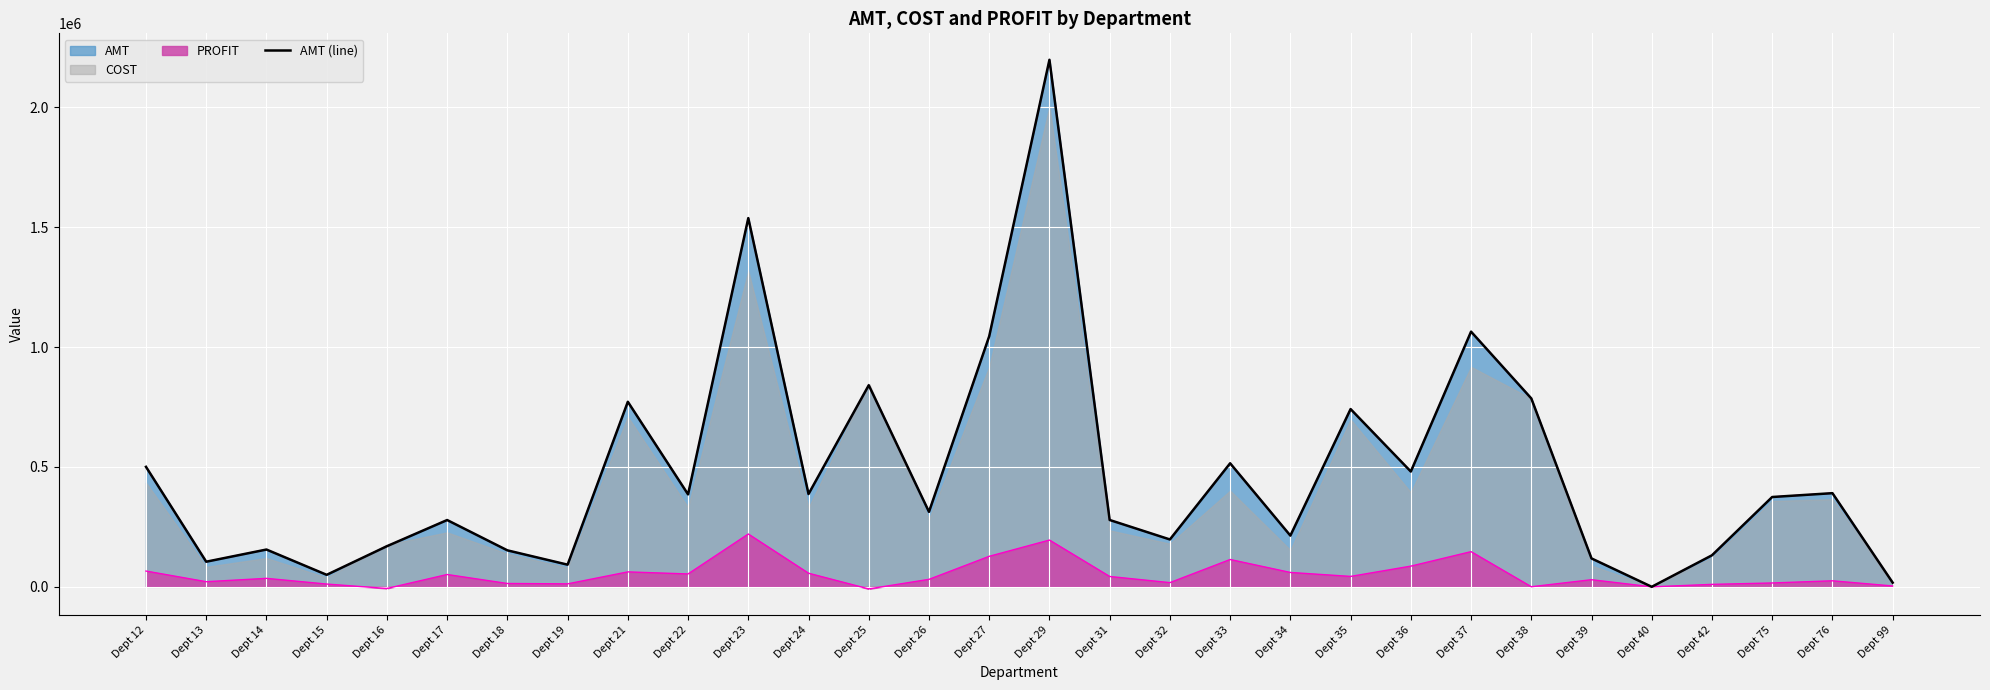

What value does the data have at Dept 14?

155545.0